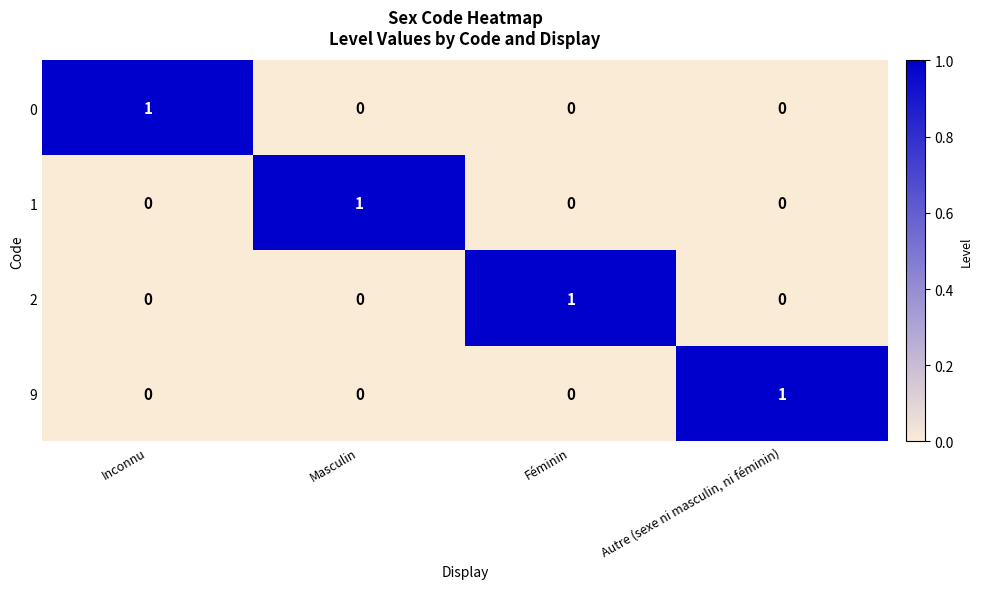

Reading left to right, extract all data points from this chart.

0: 1	0	0	0
1: 0	1	0	0
2: 0	0	1	0
9: 0	0	0	1